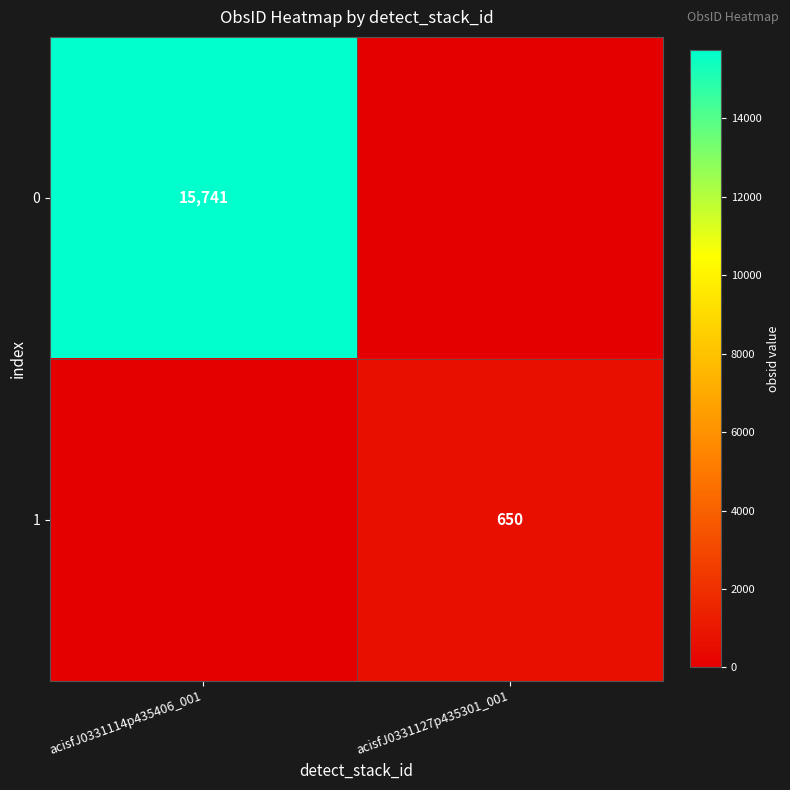

How many categories are shown in the chart?

2